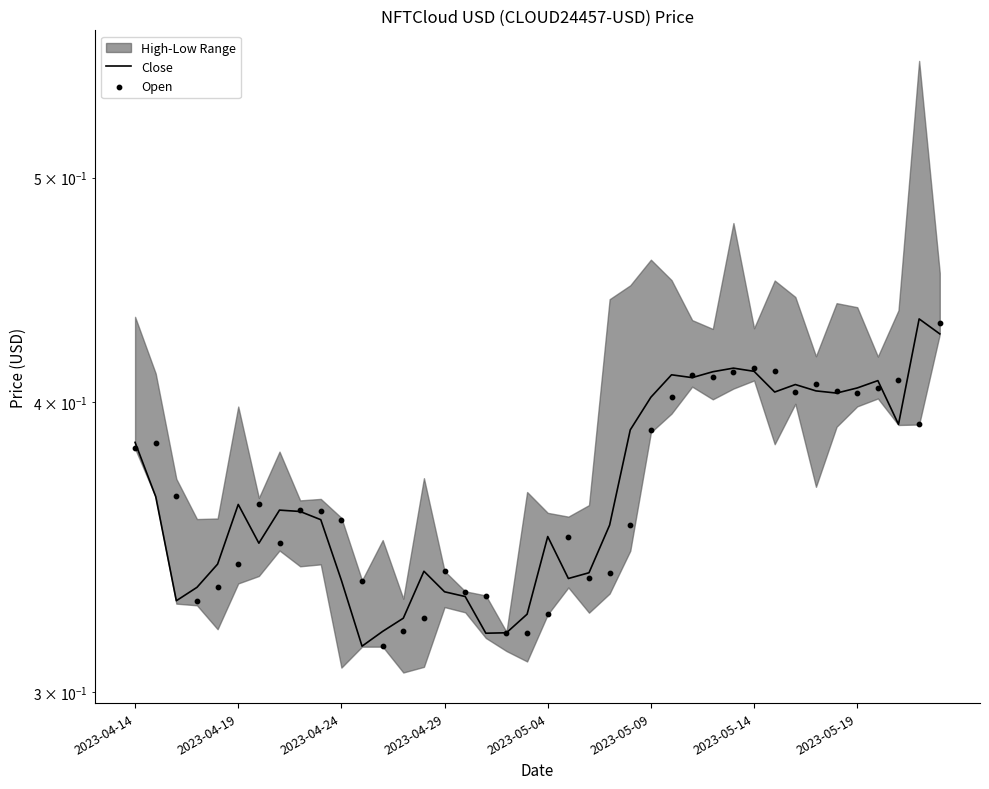

At which category is the sum across all series the highest?

39